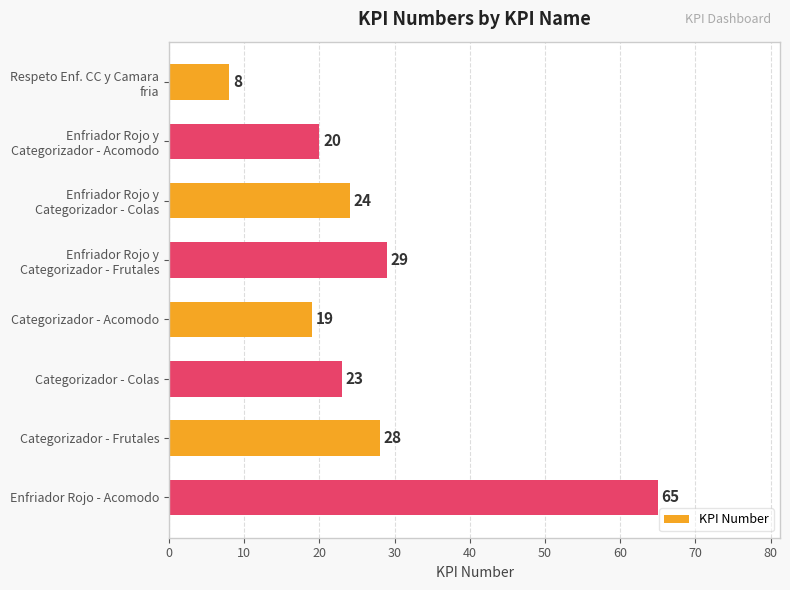

Which category has the highest value across all series?

Enfriador Rojo - Acomodo